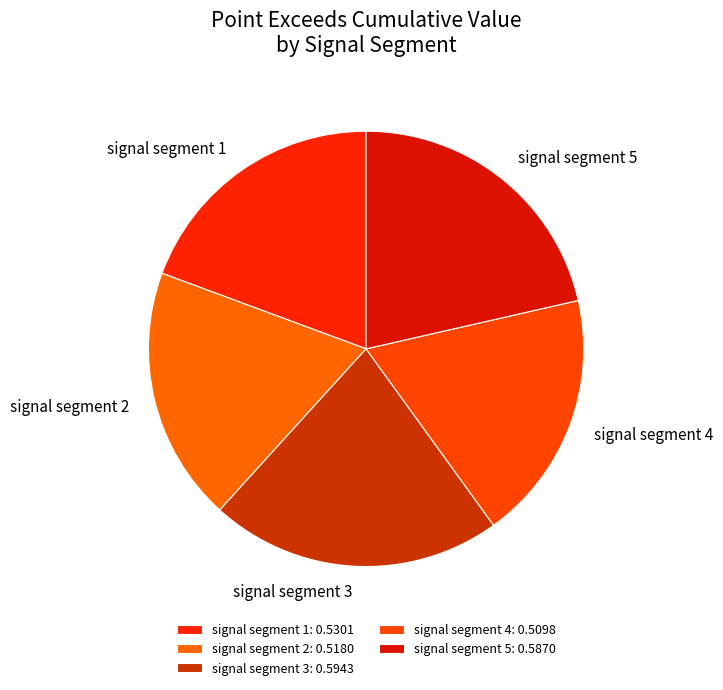

Between signal segment 3 and signal segment 2, which is larger?

signal segment 3